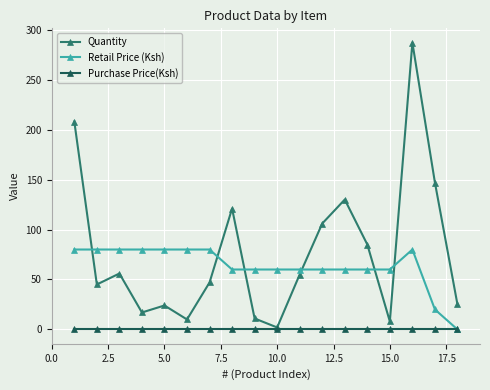

Which series has the largest total across all categories?

Quantity